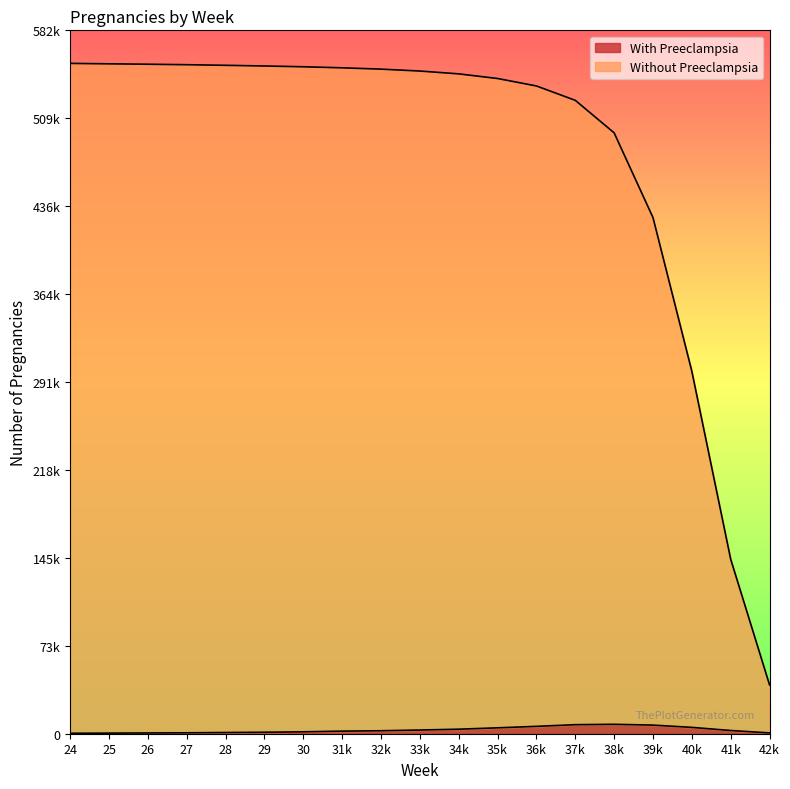

What is the value of the Without Preeclampsia point at the 18th from the left?

144250